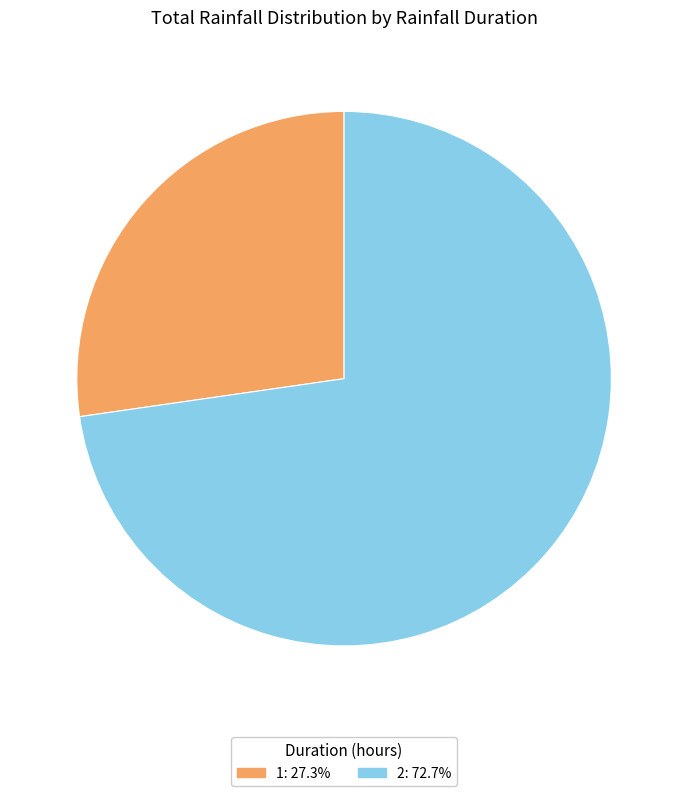

Which slice is the largest?

2